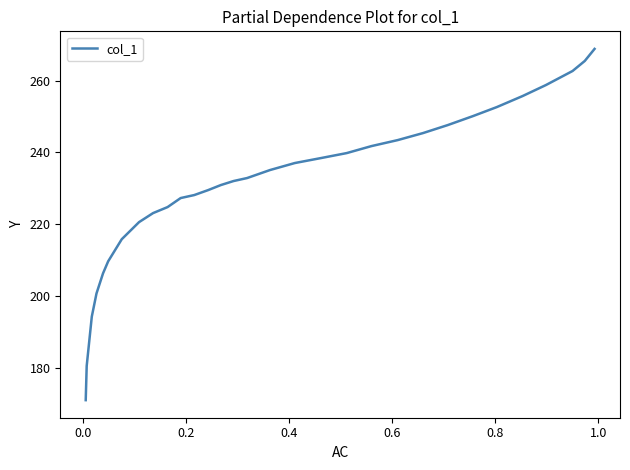

What is the difference between the maximum and minimum values?

97.9